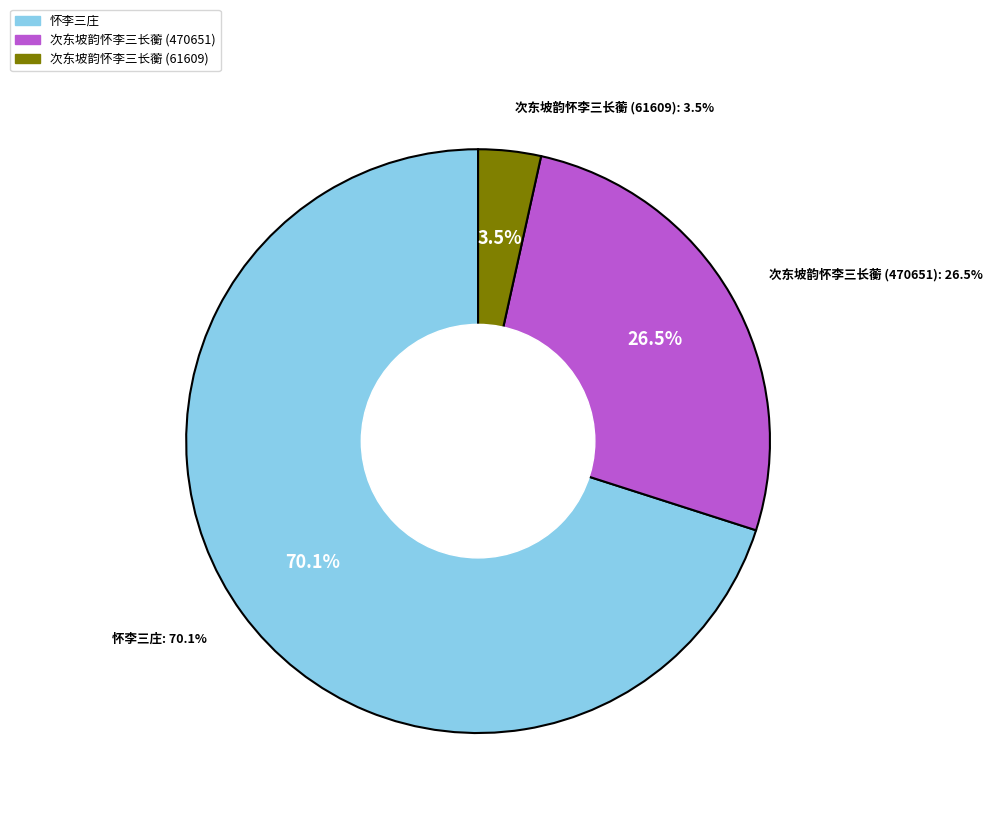

Rank the categories by value from highest to lowest.

怀李三庄, 次东坡韵怀李三长蘅 (470651), 次东坡韵怀李三长蘅 (61609)